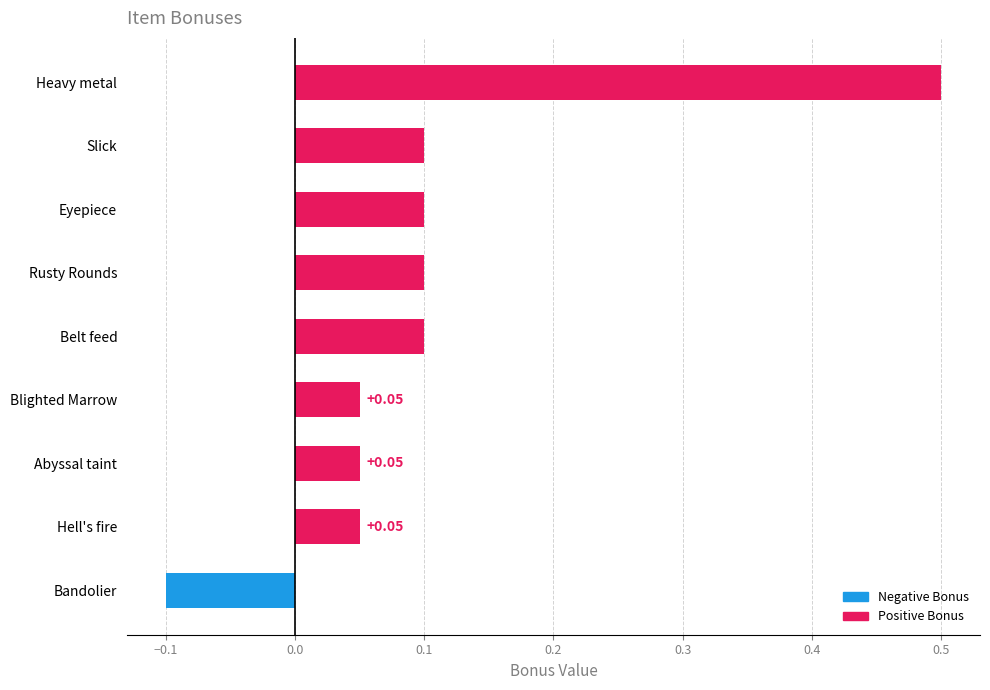

How many bars are there in total?

9